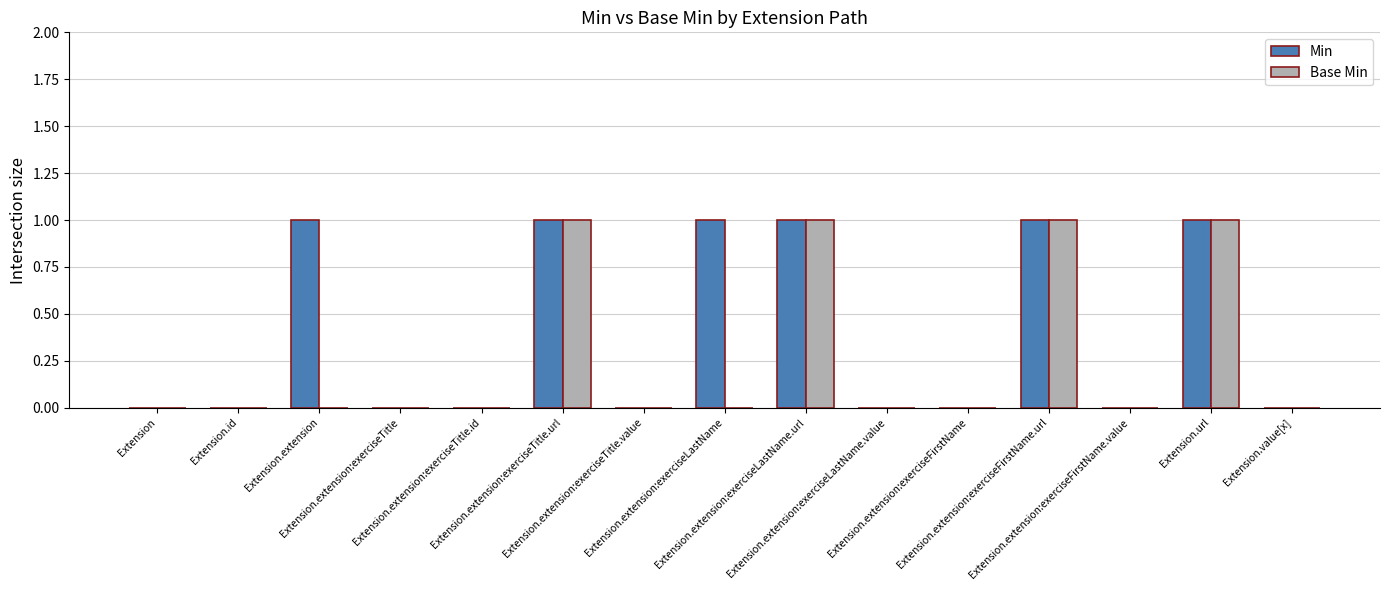

True or false: Base Min has a value of 1 at Extension.extension:exerciseFirstName.url.

True